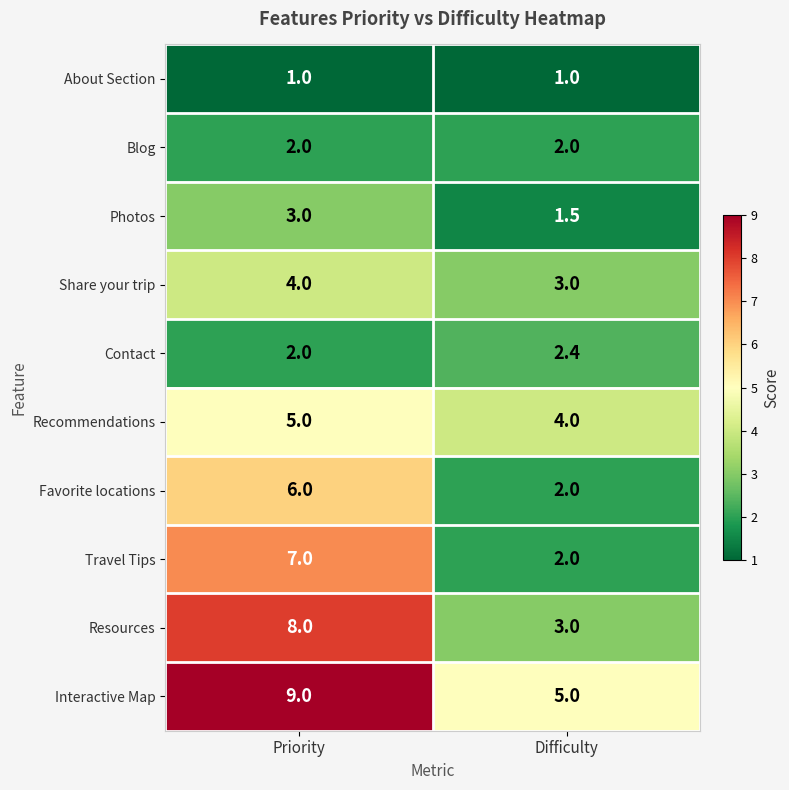

The Recommendations series shows 5.0 at Priority. True or false?

True